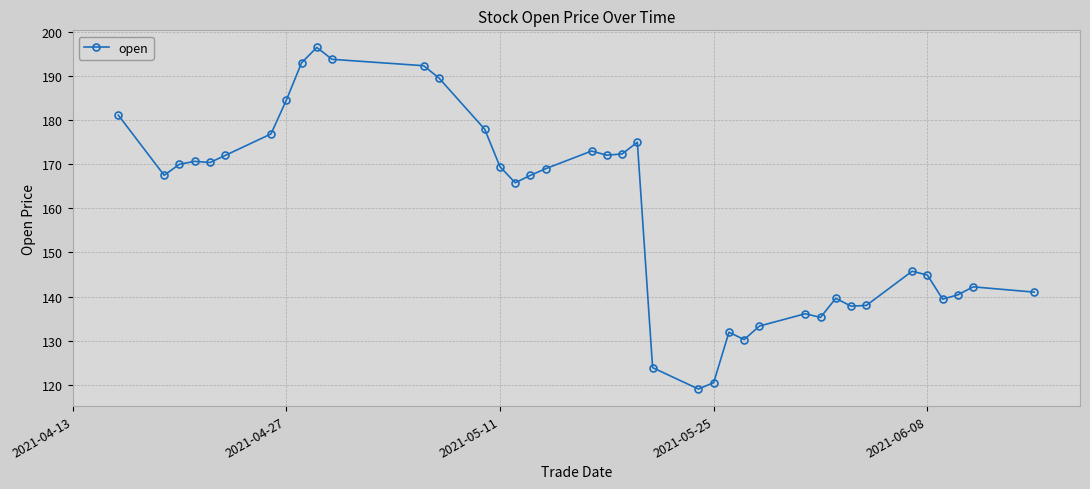

What is the greatest value displayed?

196.5